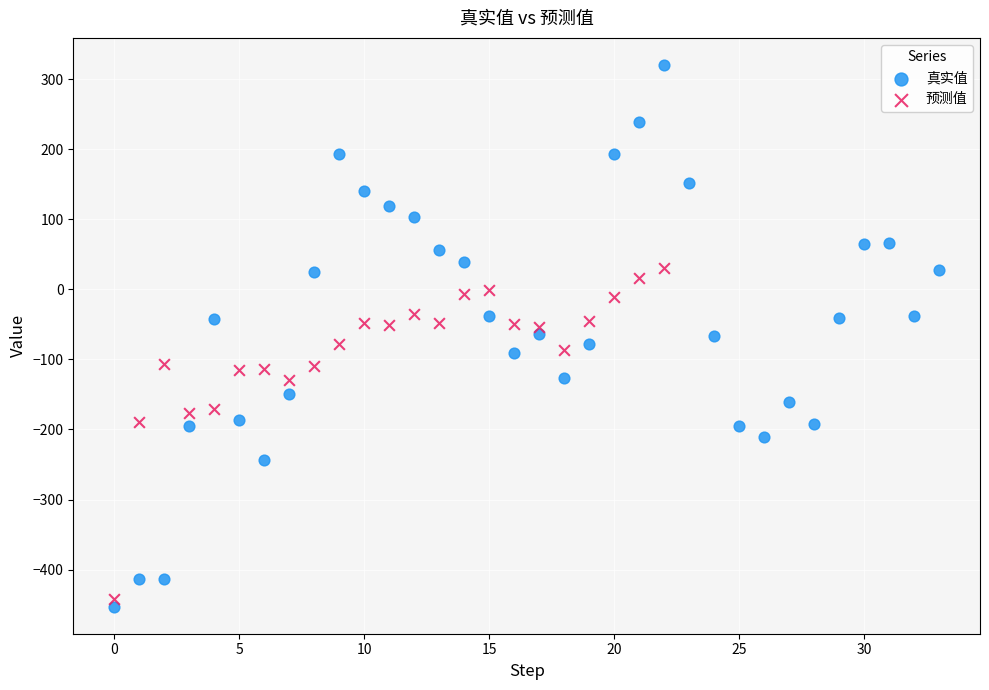

Which series contains the highest Y value?

真实值